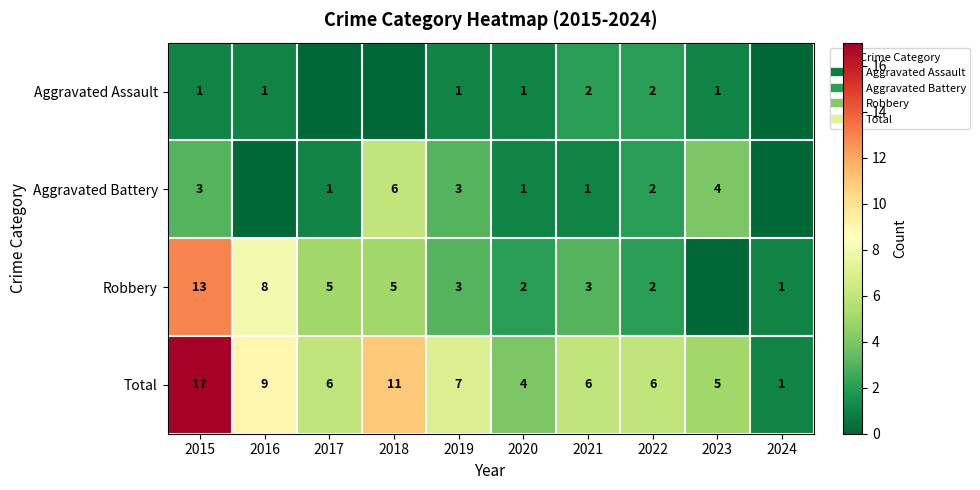

Between 2020 and 2018, which is larger?

2020